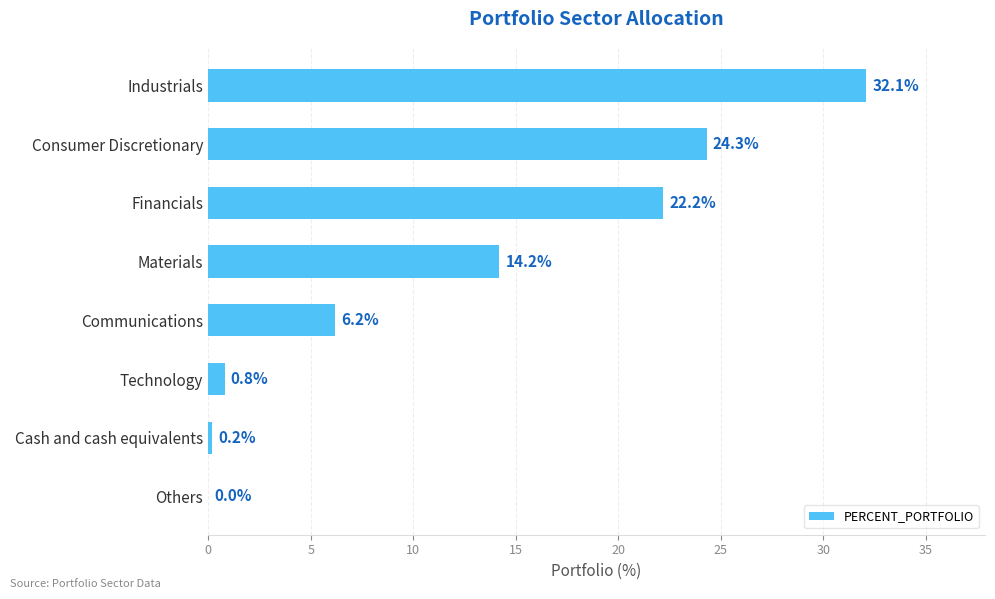

True or false: the data shows 9.1 at Communications.

False